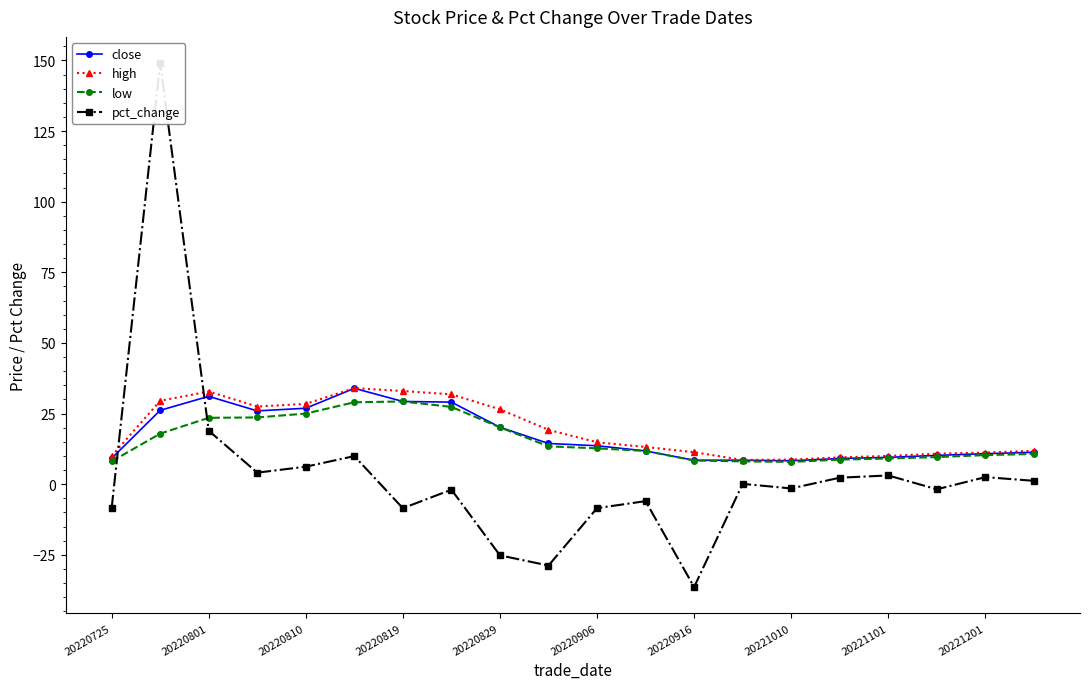

What are all the series names shown in the legend?

close, high, low, pct_change